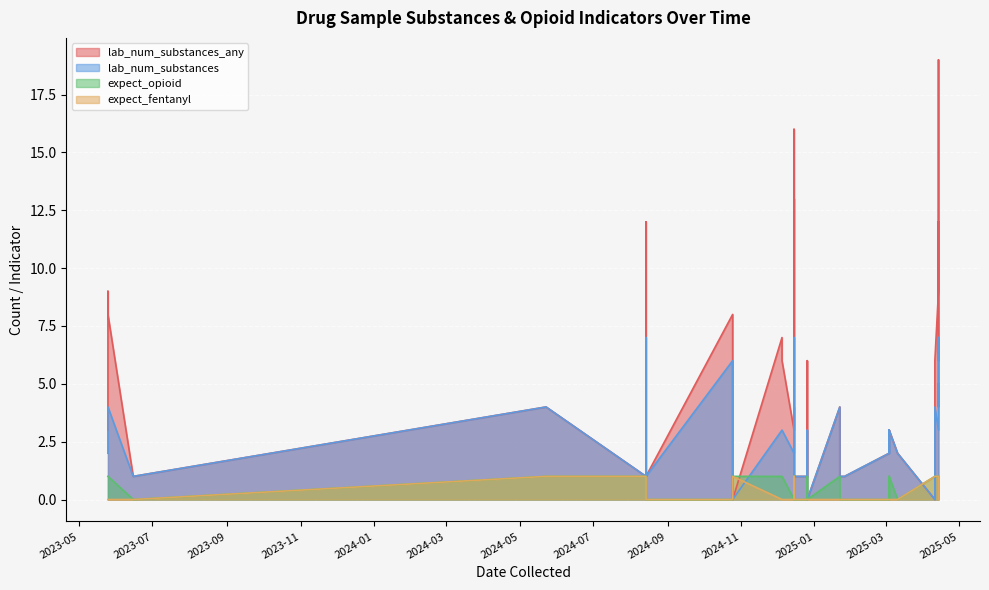

In expect_fentanyl, how many points are higher than both neighbors (excluding endpoints)?

5